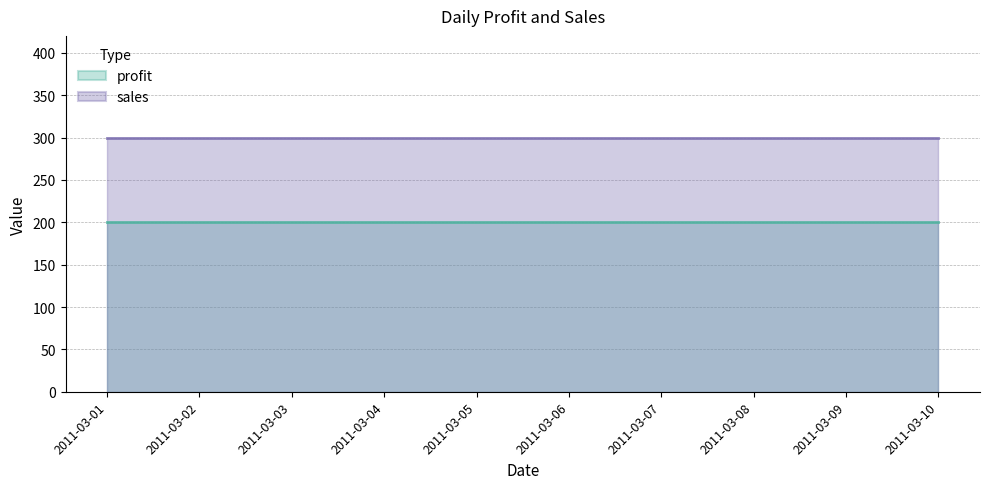

Which has a higher value, 2011-03-05 or 2011-03-06?

2011-03-05